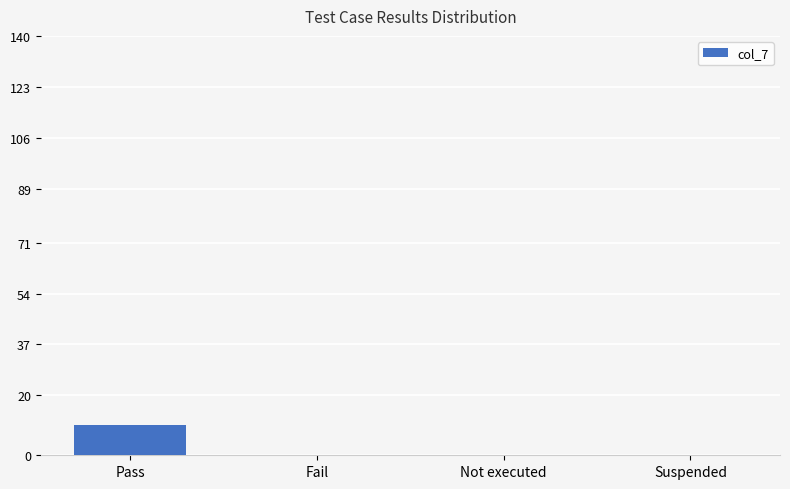

Count the values in the range 0 to 10.

4